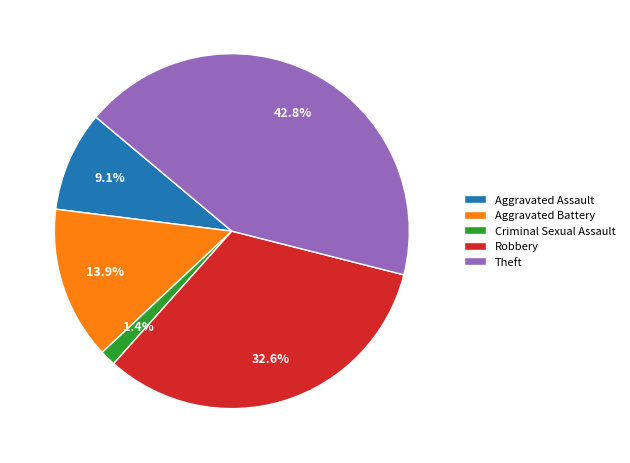

What is the smallest slice in the pie chart?

Criminal Sexual Assault